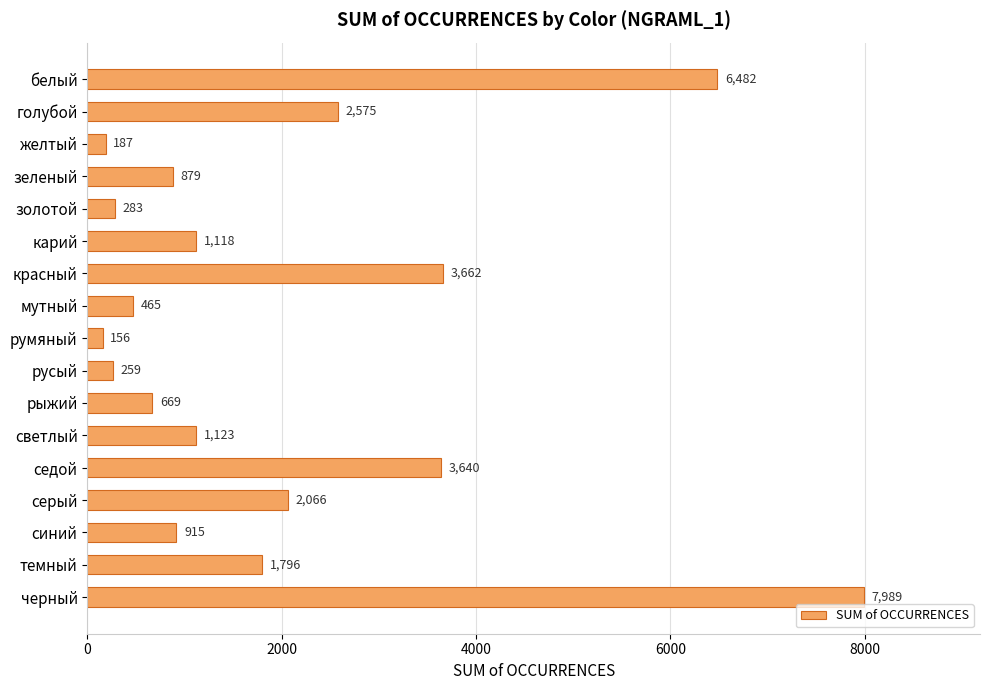

The chart shows a value of 1118 at карий. True or false?

True